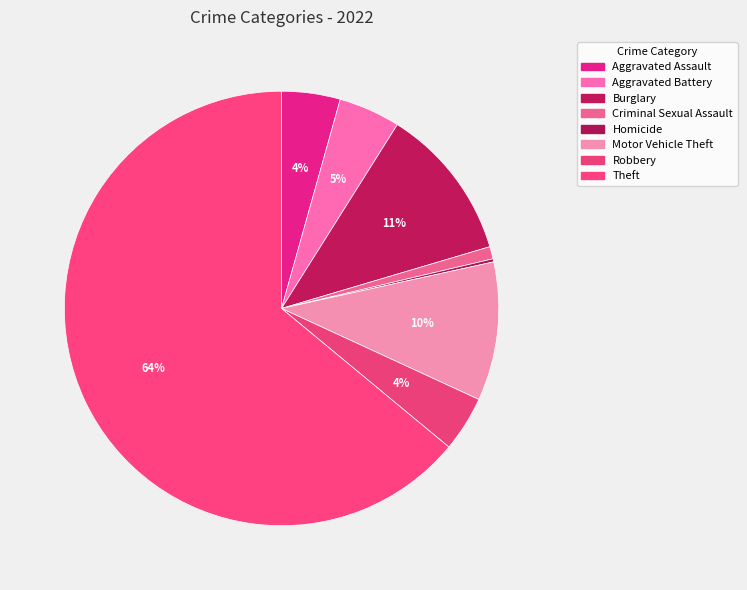

True or false: Criminal Sexual Assault accounts for 11% of the total.

False